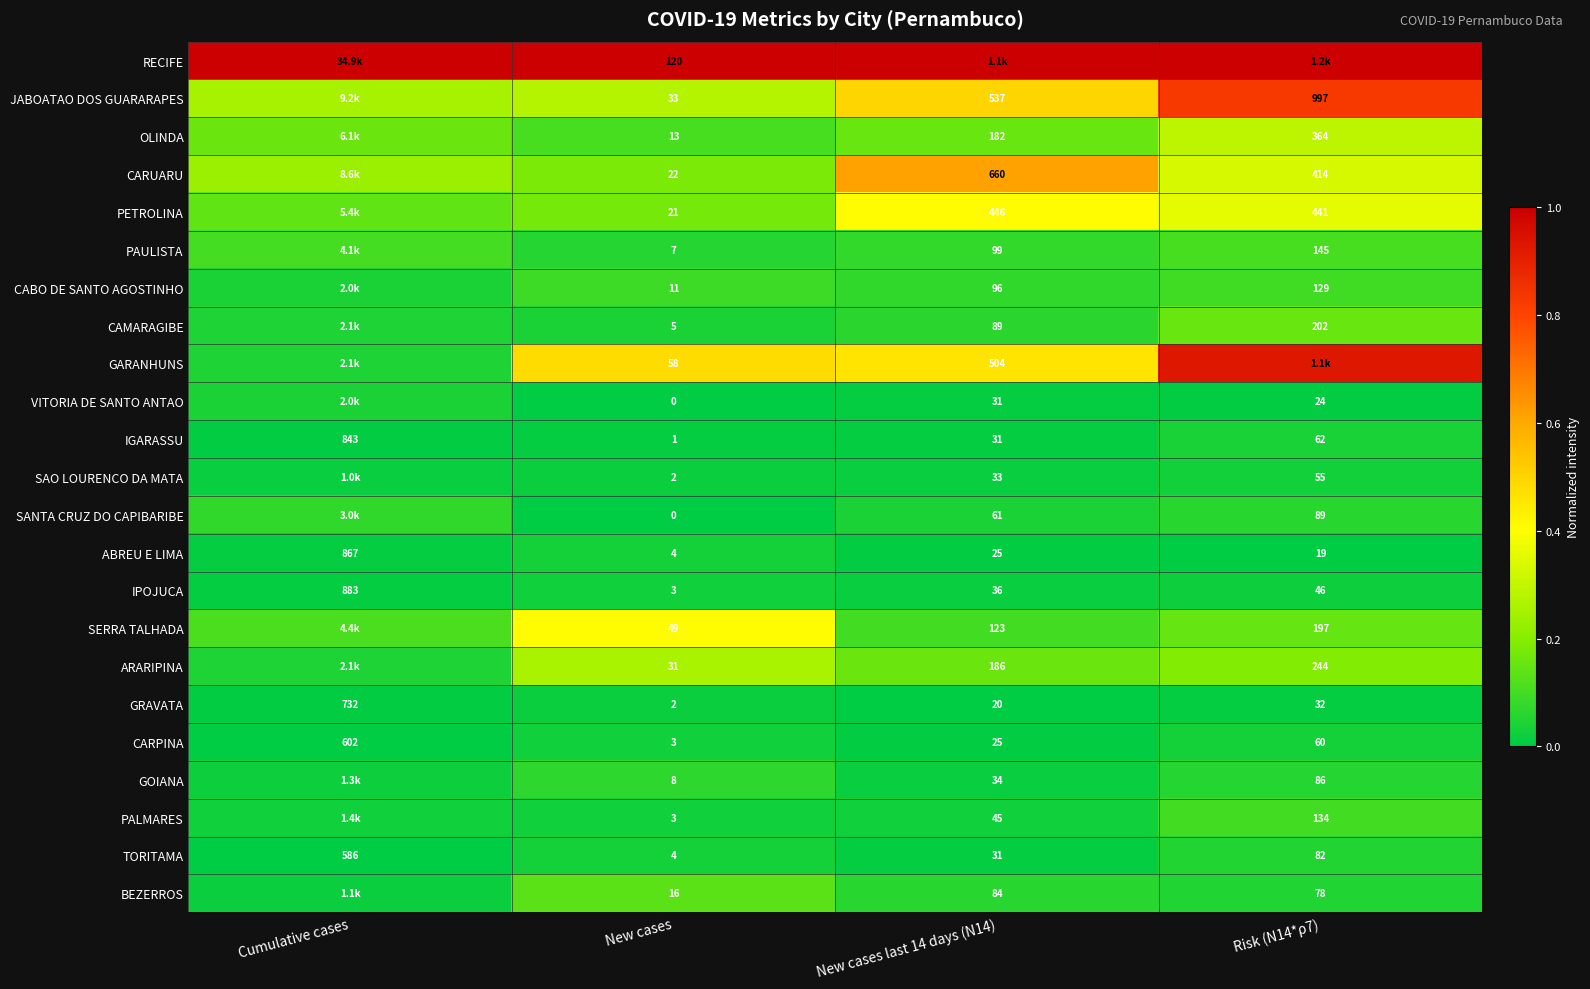

At which label does CARPINA reach its minimum?

New cases